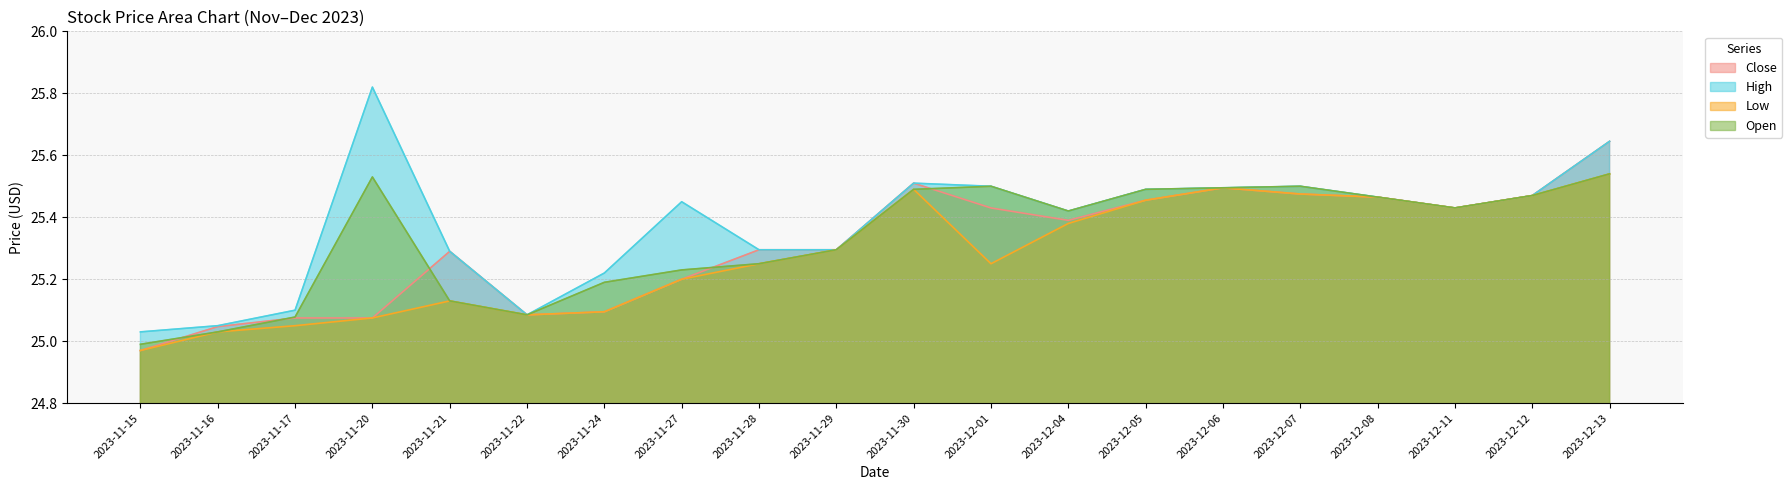

What are all the series names shown in the legend?

Close, High, Low, Open